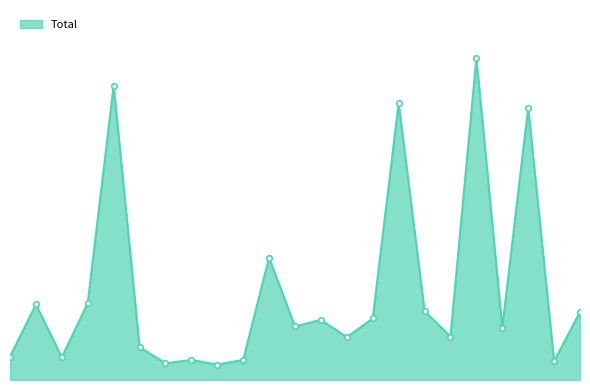

Reading right to left, transcribe all the data shown in this chart.

102	28	407	78	481	65	103	414	92	64	90	80	183	30	23	30	25	49	440	115	34	113	35